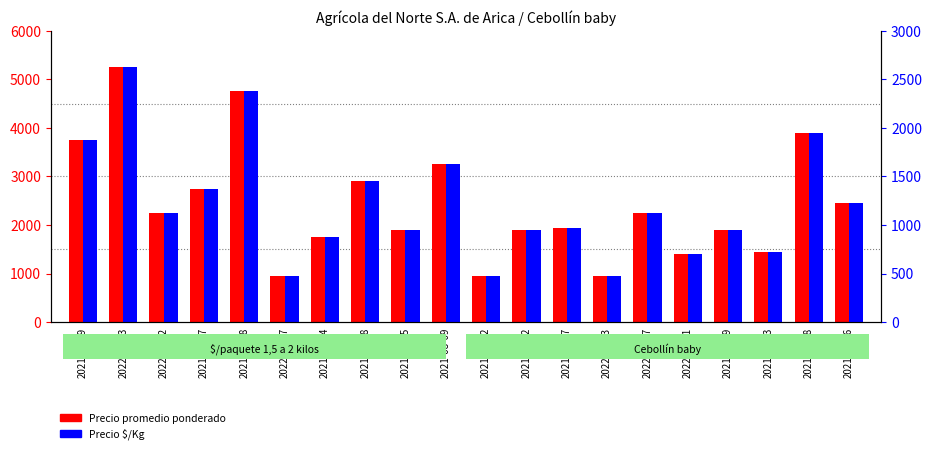

Which category has the highest value across all series?

2022-01-13